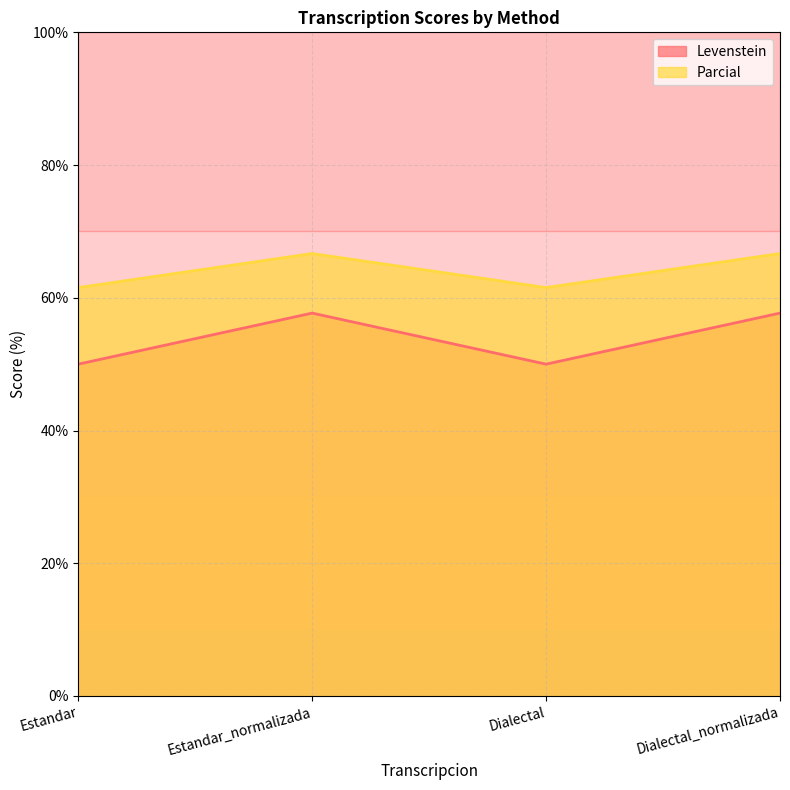

Which category has the highest value across all series?

Estandar_normalizada